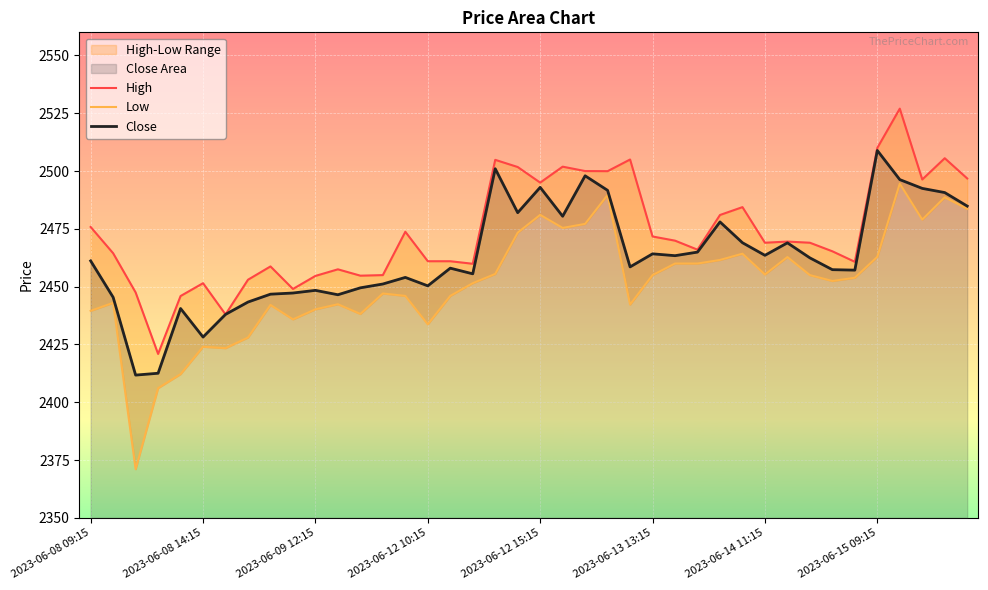

Which category has the highest value in the High series?

36